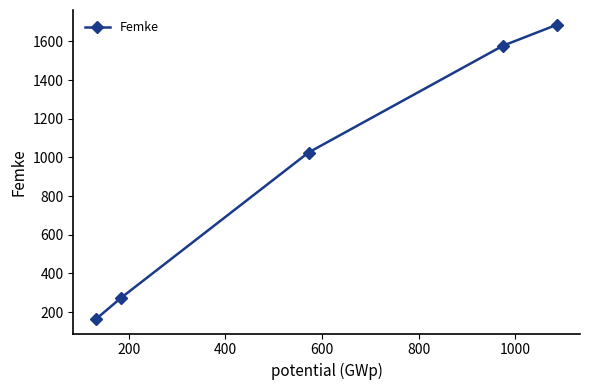

What is the maximum value shown in the chart?

1686